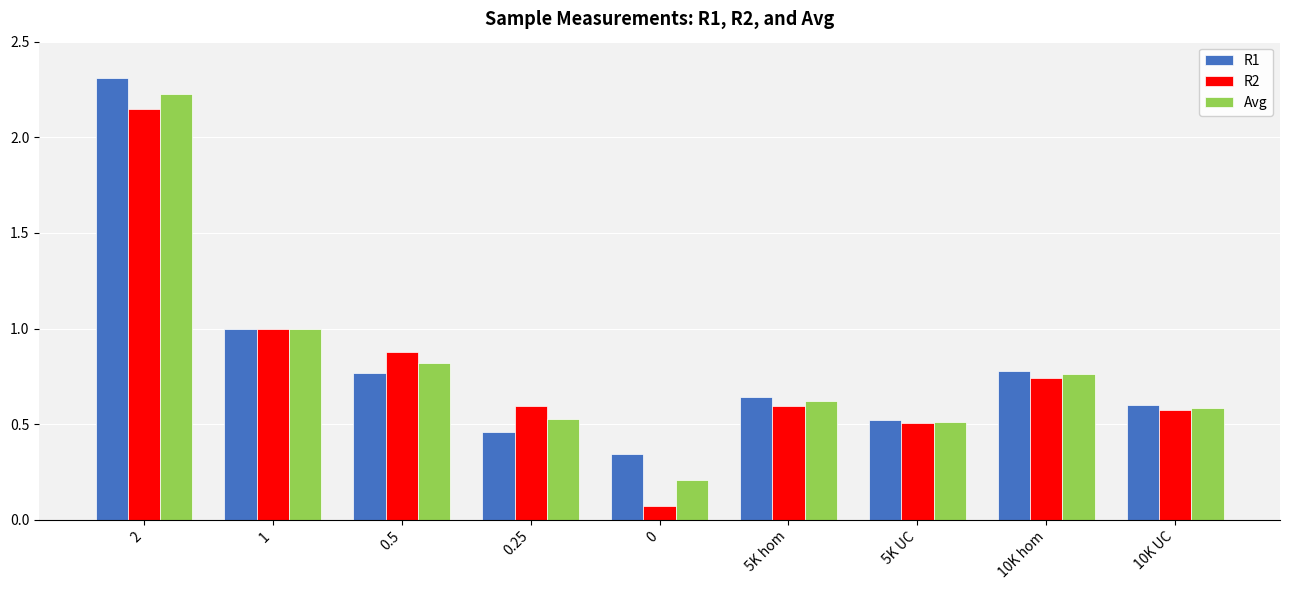

At which category does the chart reach its peak across all series?

2